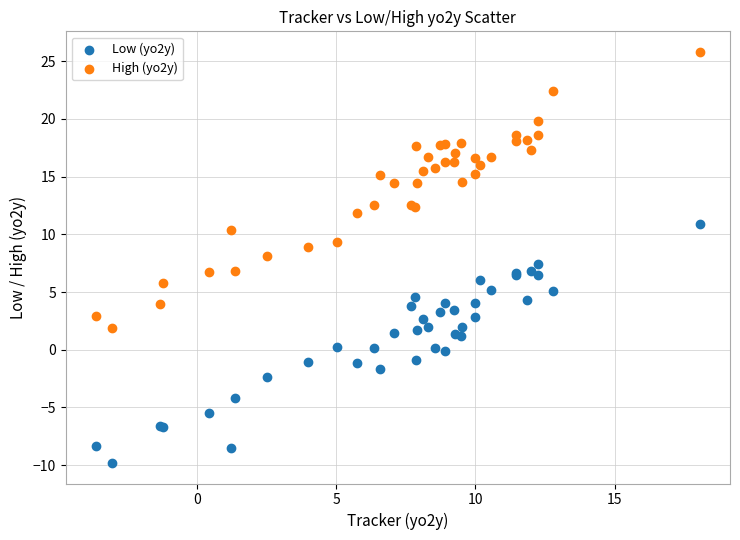

Which series has the widest spread of Y values?

High (yo2y)